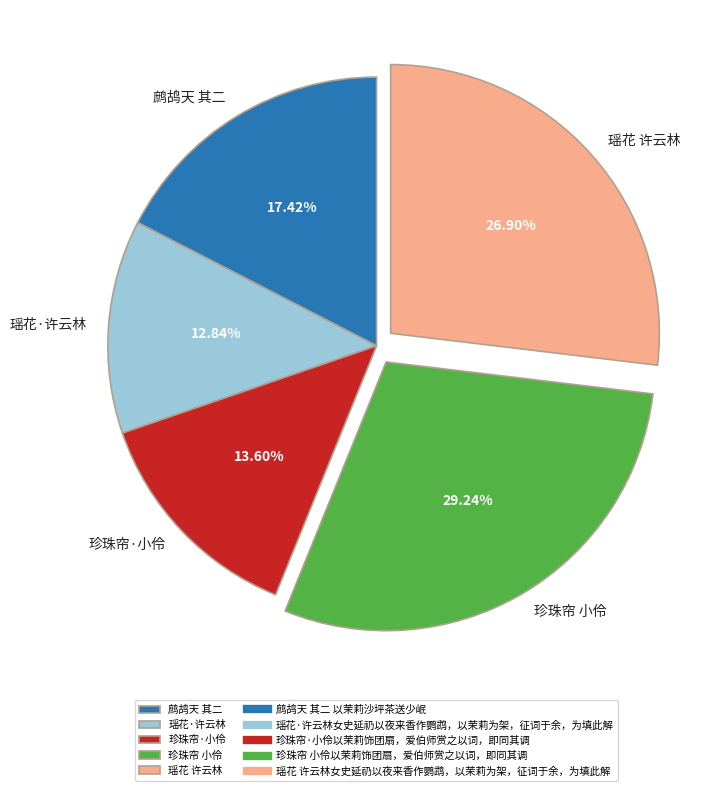

Does any single category account for the majority?

No